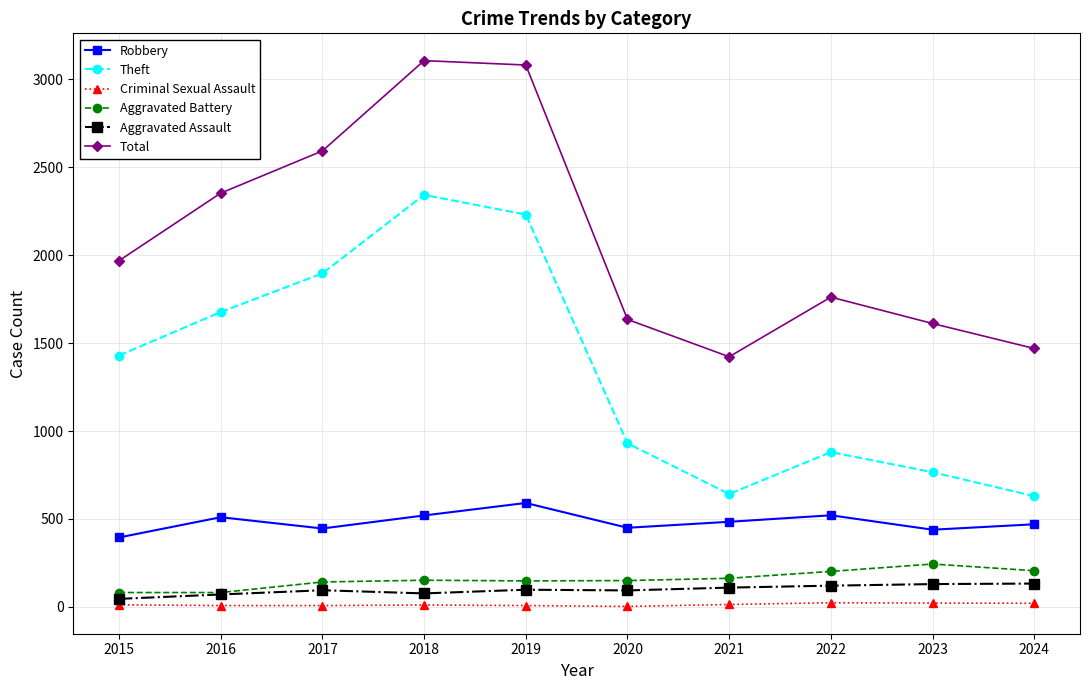

True or false: Criminal Sexual Assault has a value of 8 at 2016.

True